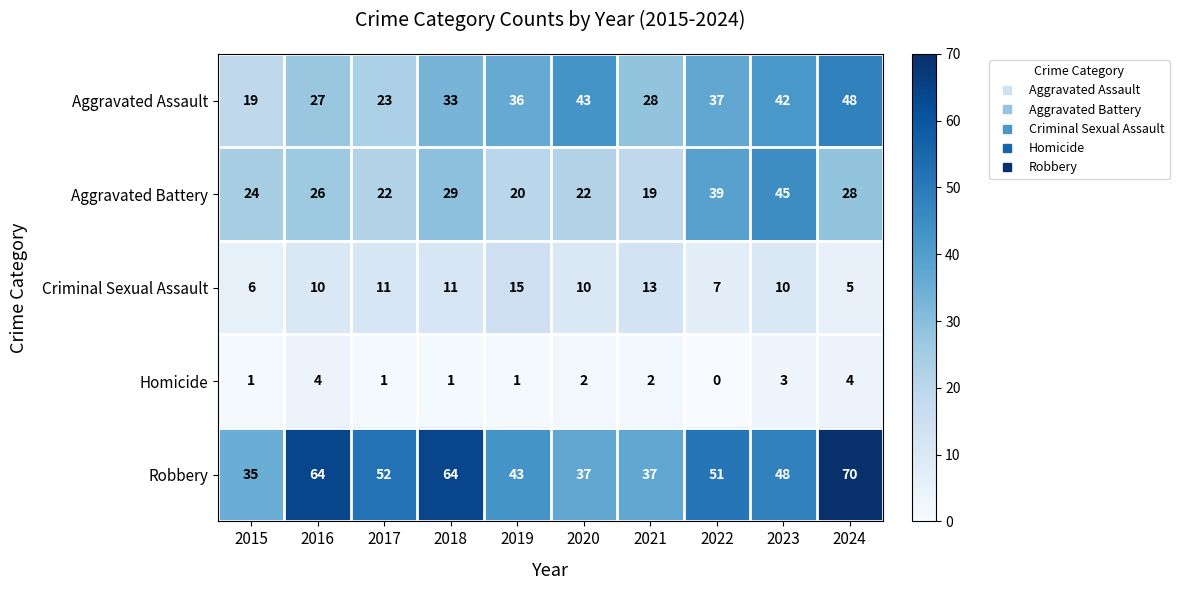

What is the greatest value displayed?

70